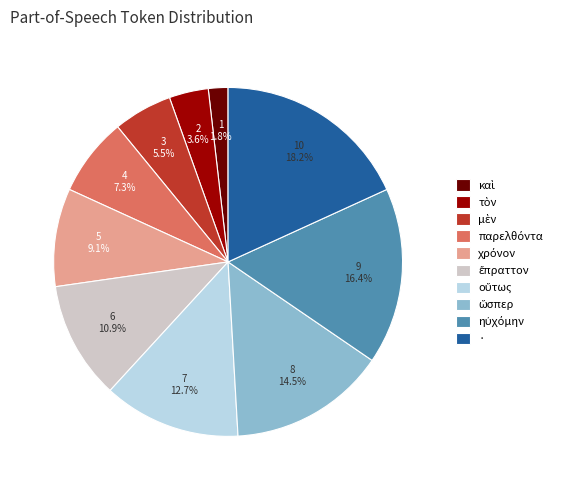

What is the largest slice in the pie chart?

·